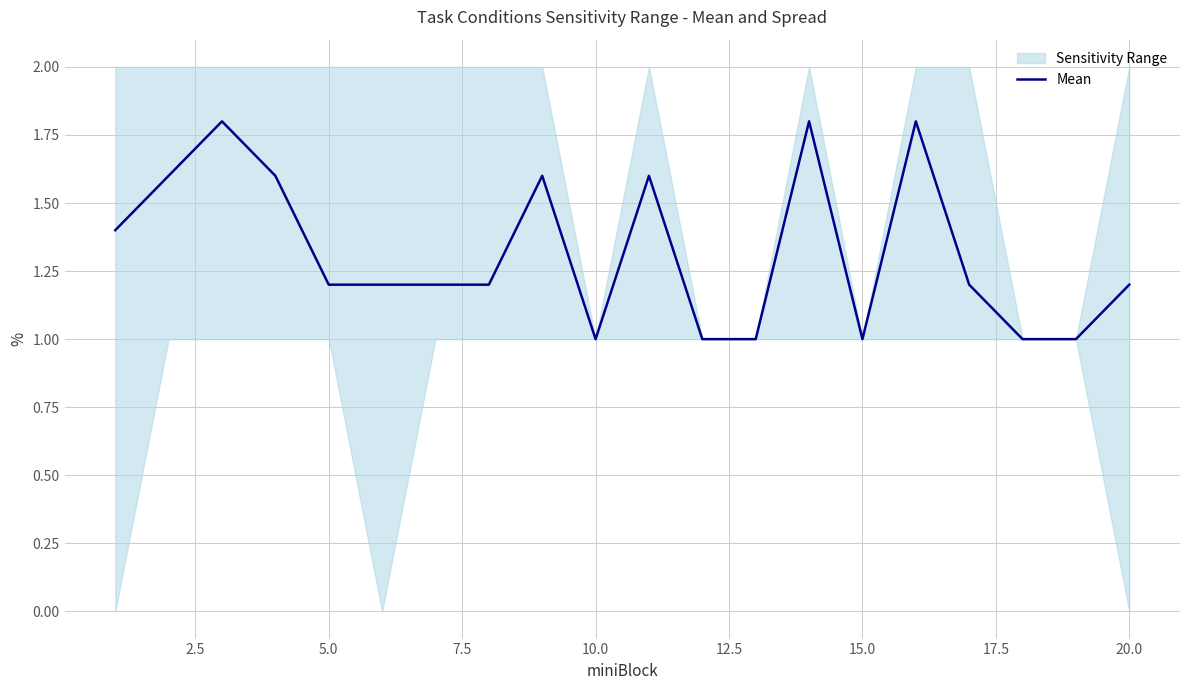

The value of Mean at 5.0 is 1.9. True or false?

False